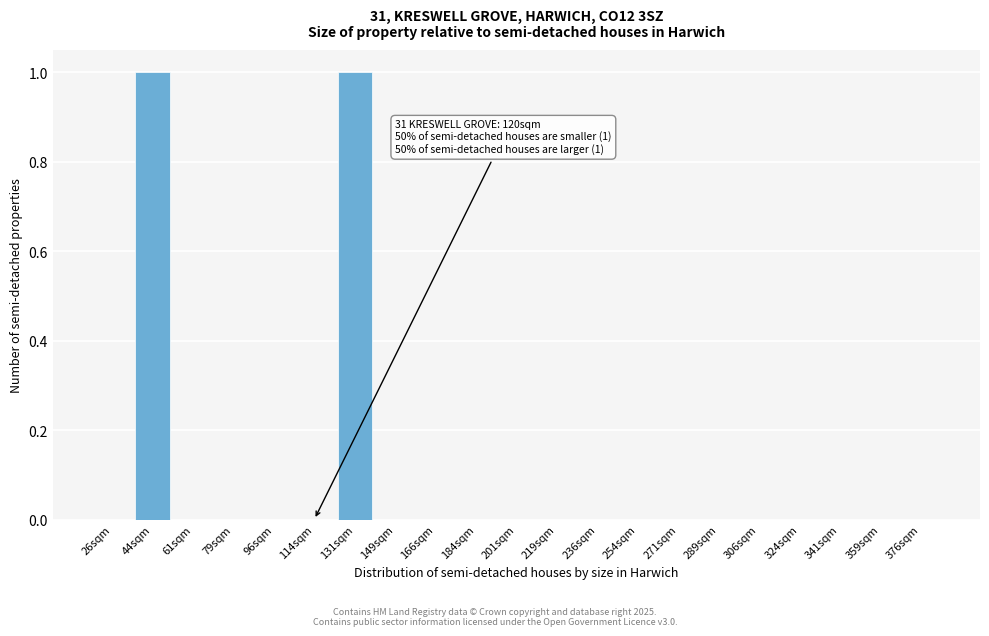

Reading left to right, extract all data points from this chart.

26sqm=0	44sqm=1	61sqm=0	79sqm=0	96sqm=0	114sqm=0	131sqm=1	149sqm=0	166sqm=0	184sqm=0	201sqm=0	219sqm=0	236sqm=0	254sqm=0	271sqm=0	289sqm=0	306sqm=0	324sqm=0	341sqm=0	359sqm=0	376sqm=0